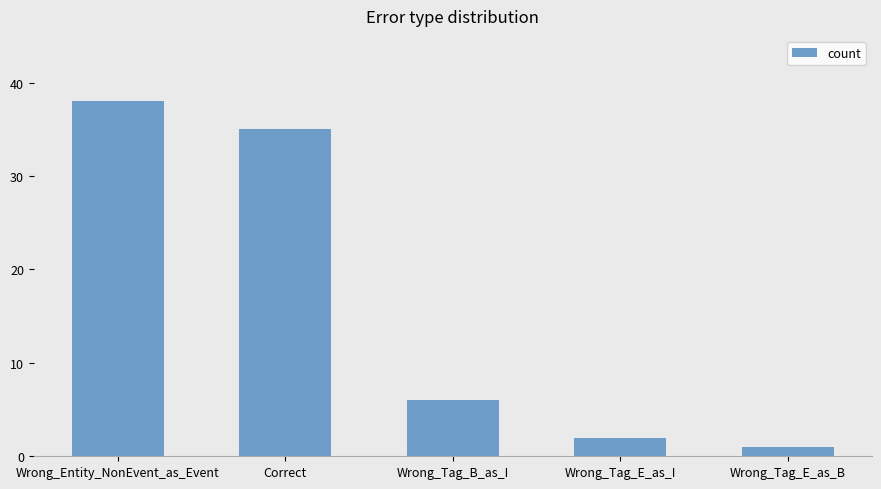

Rank the categories by value from lowest to highest.

Wrong_Tag_E_as_B, Wrong_Tag_E_as_I, Wrong_Tag_B_as_I, Correct, Wrong_Entity_NonEvent_as_Event